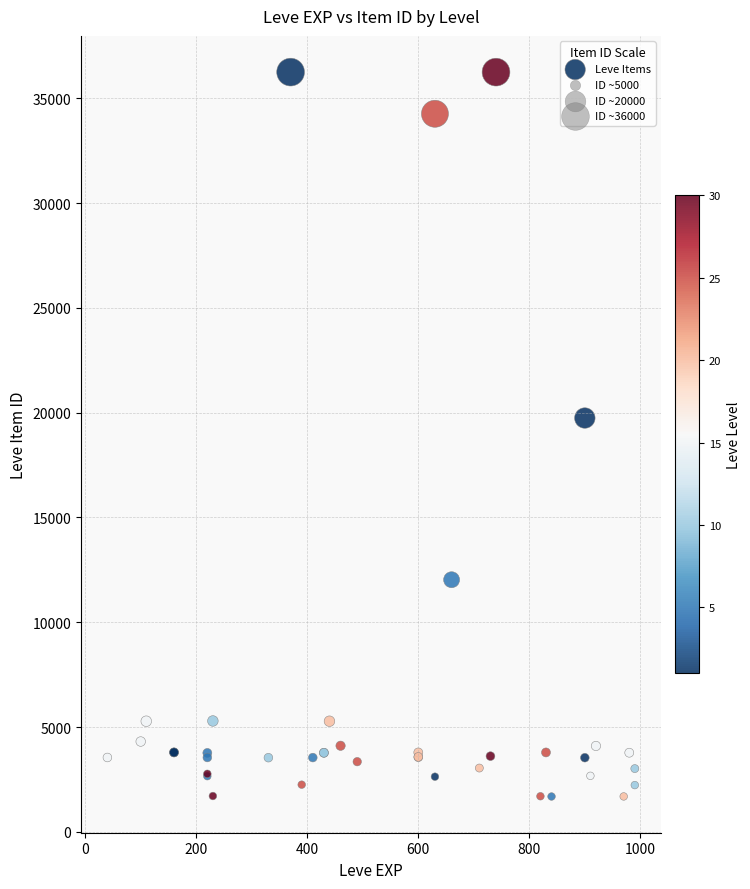

What Y value in the scatter plot is closest to 18967?

19744